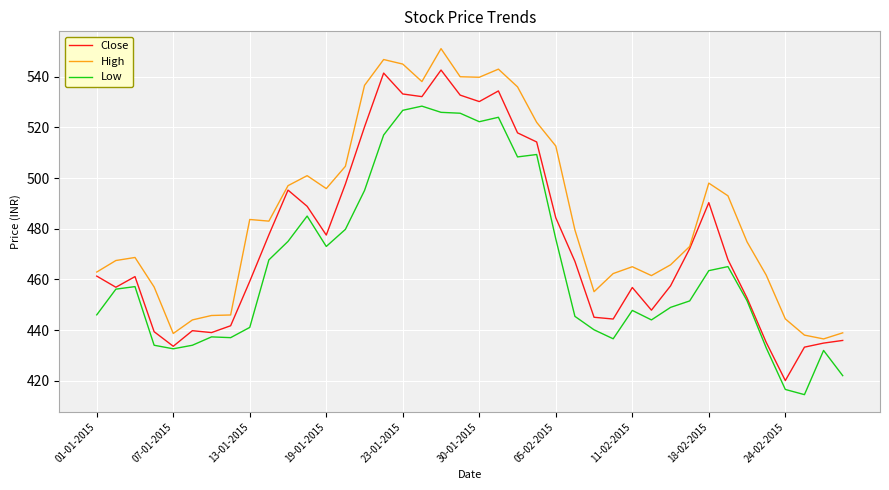

What is the minimum value for High?

436.5